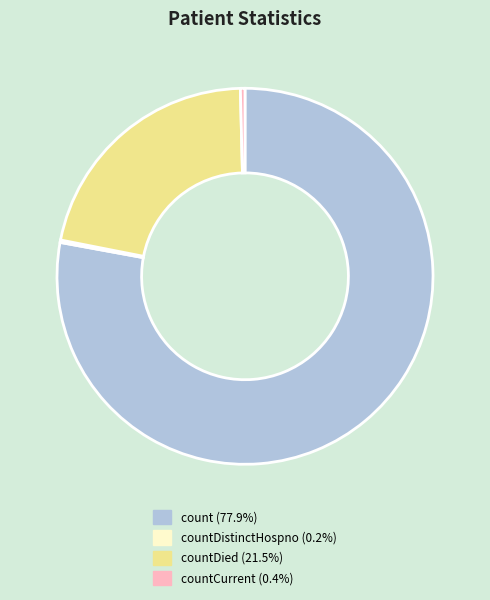

Does any single category account for the majority?

Yes